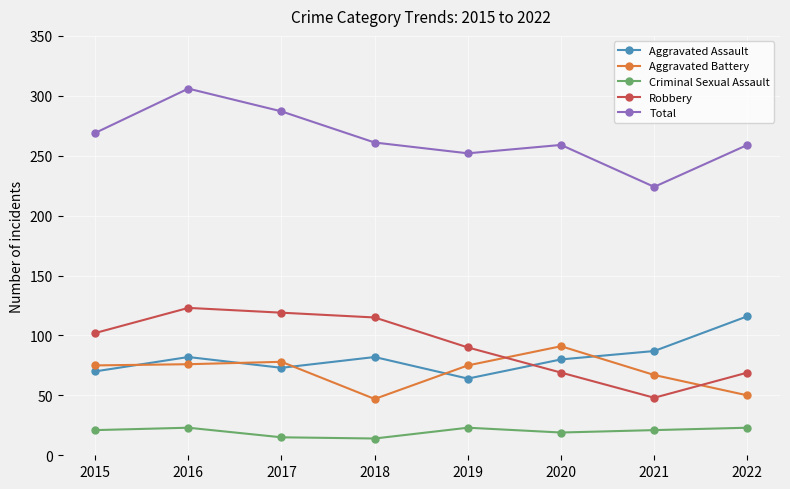

At how many categories does at least one series exceed 293?

1